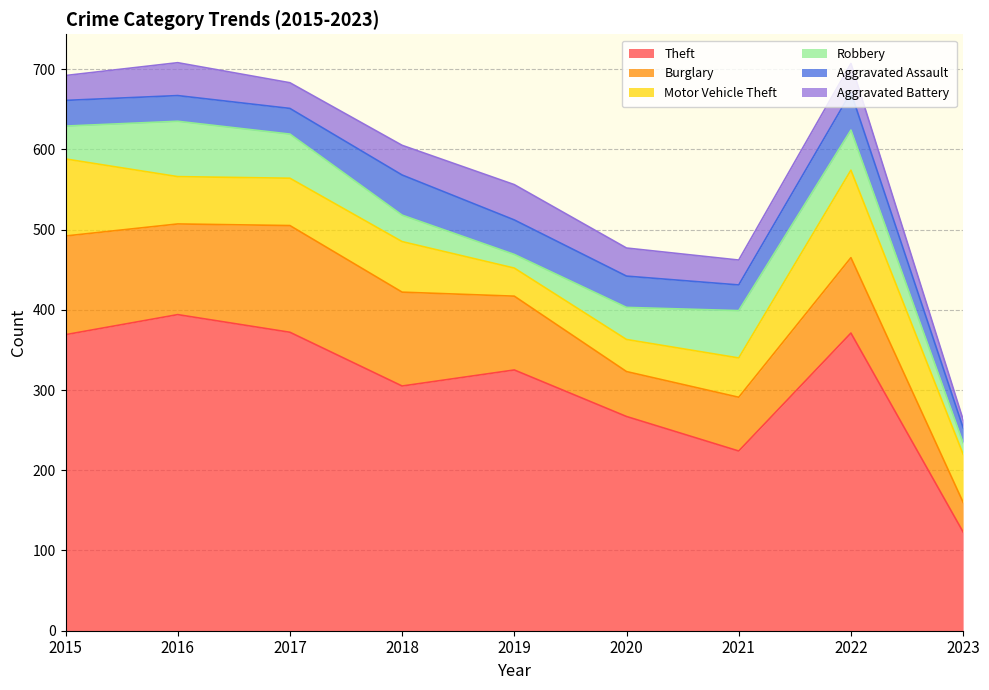

Where does the Burglary series first go above 94?

2015